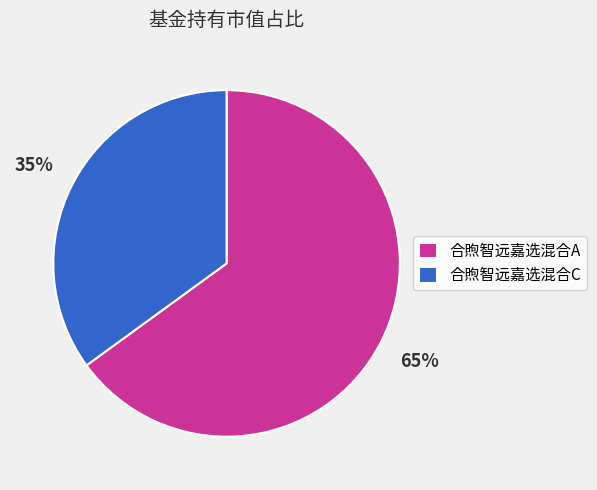

How many slices are in this pie chart?

2